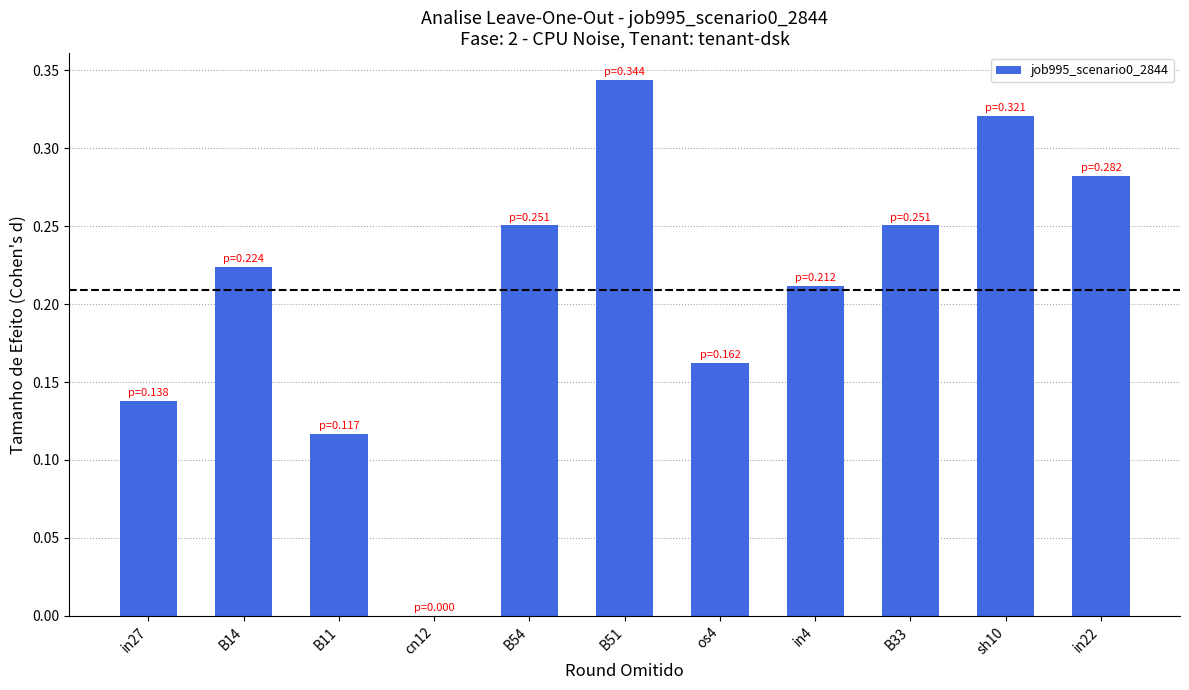

At which category does the chart reach its peak across all series?

B51